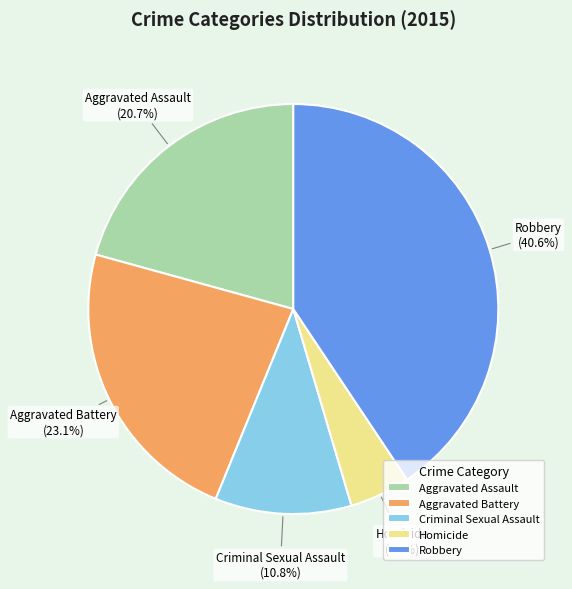

Which slice is the largest?

Robbery